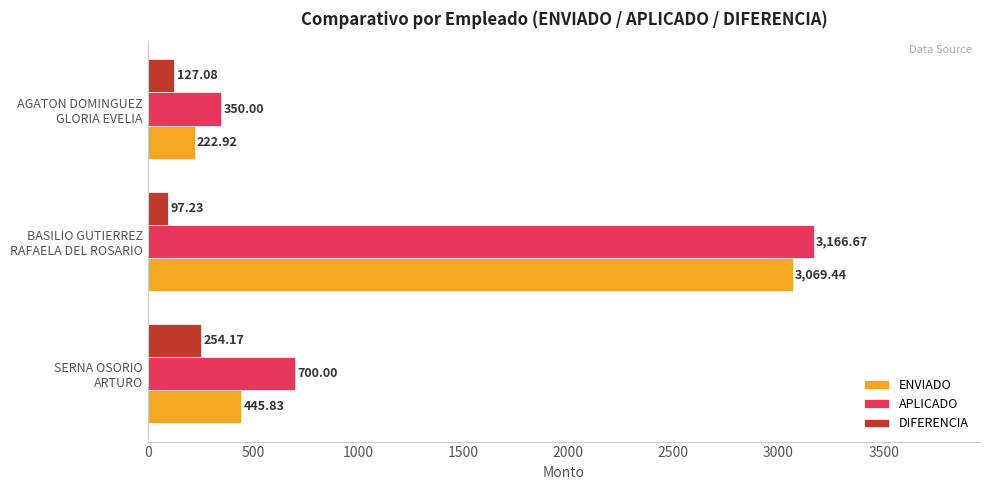

Which series has the widest spread of values?

ENVIADO